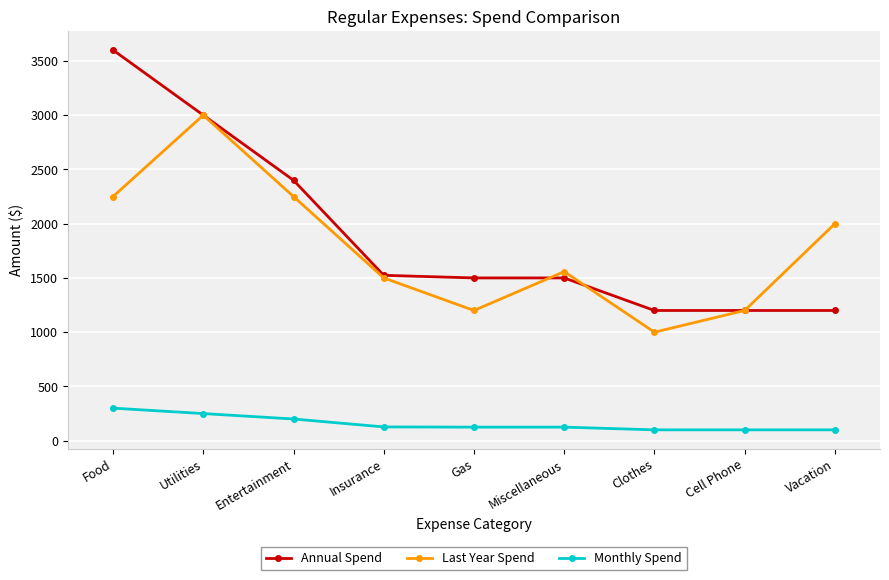

List the series in order of their peak value, highest first.

Annual Spend, Last Year Spend, Monthly Spend